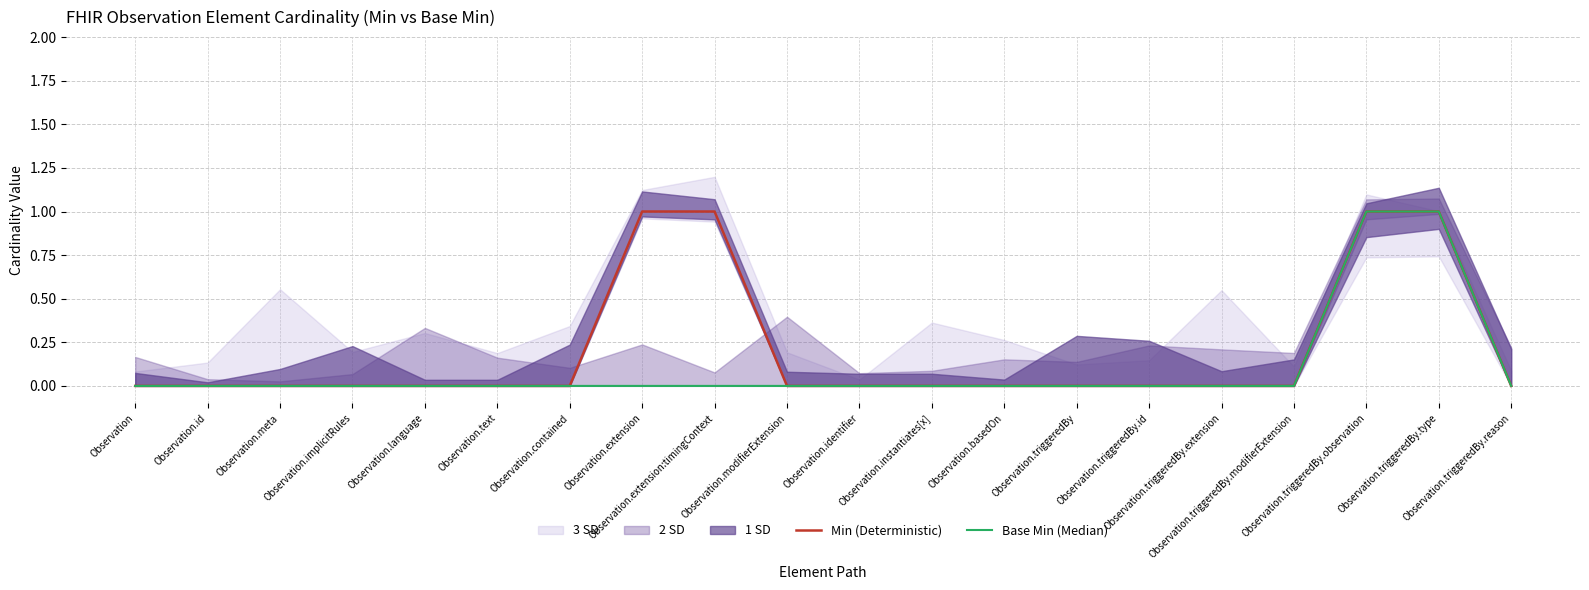

The Min (Deterministic) series shows 0 at Observation.triggeredBy. True or false?

True